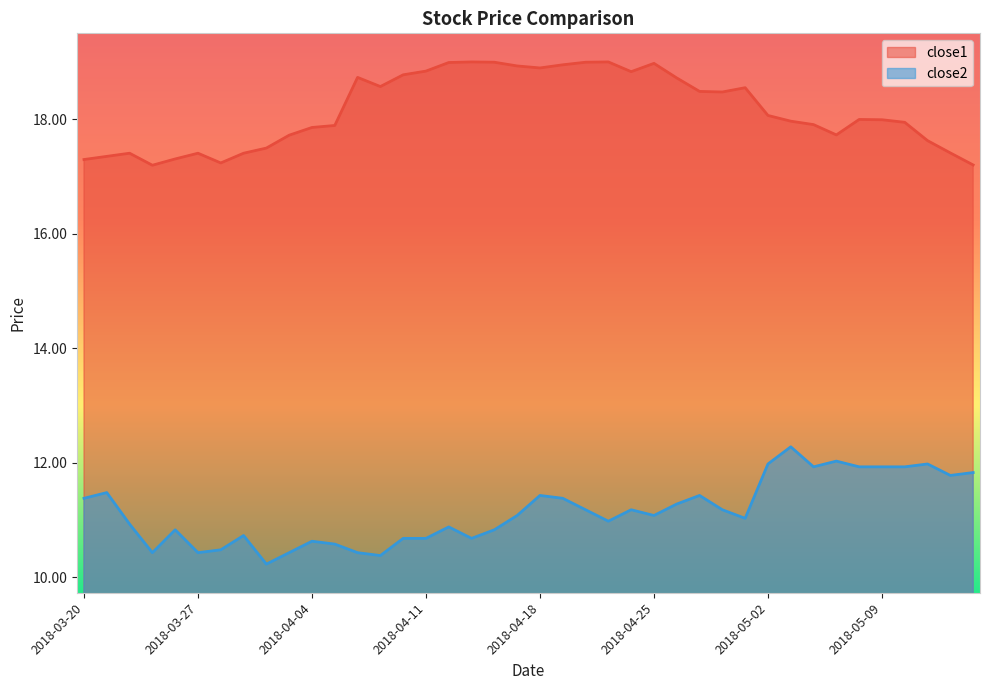

At which label is close1 closest to 18?

2018-05-08